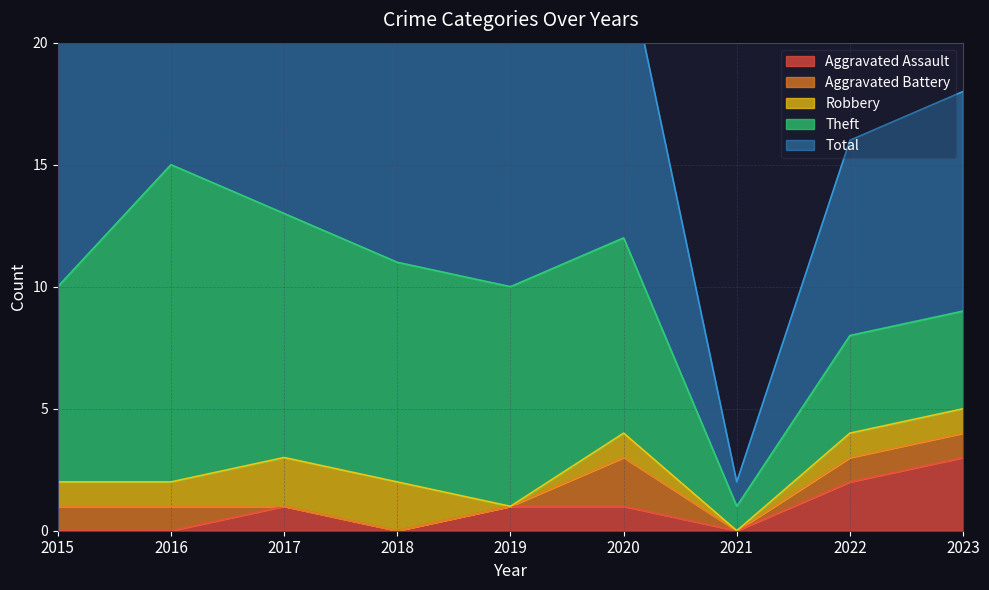

What is the highest value of the Aggravated Assault series?

3